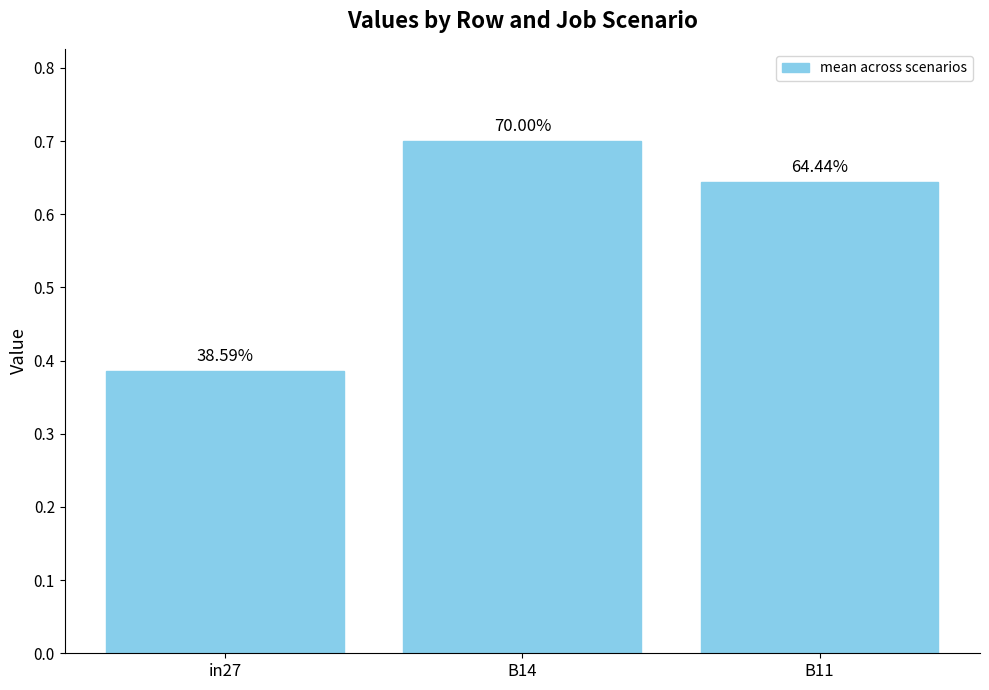

Rank the categories by value from lowest to highest.

in27, B11, B14